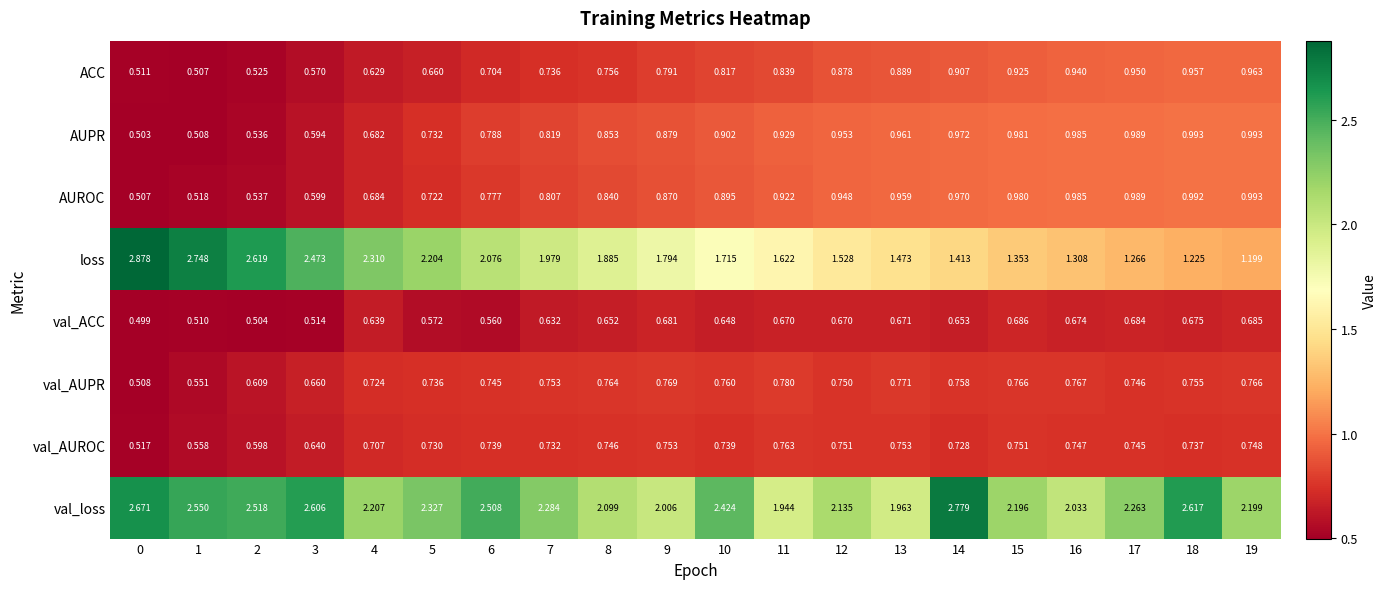

Rank the series at 12 from lowest to highest value.

val_ACC, val_AUPR, val_AUROC, ACC, AUROC, AUPR, loss, val_loss